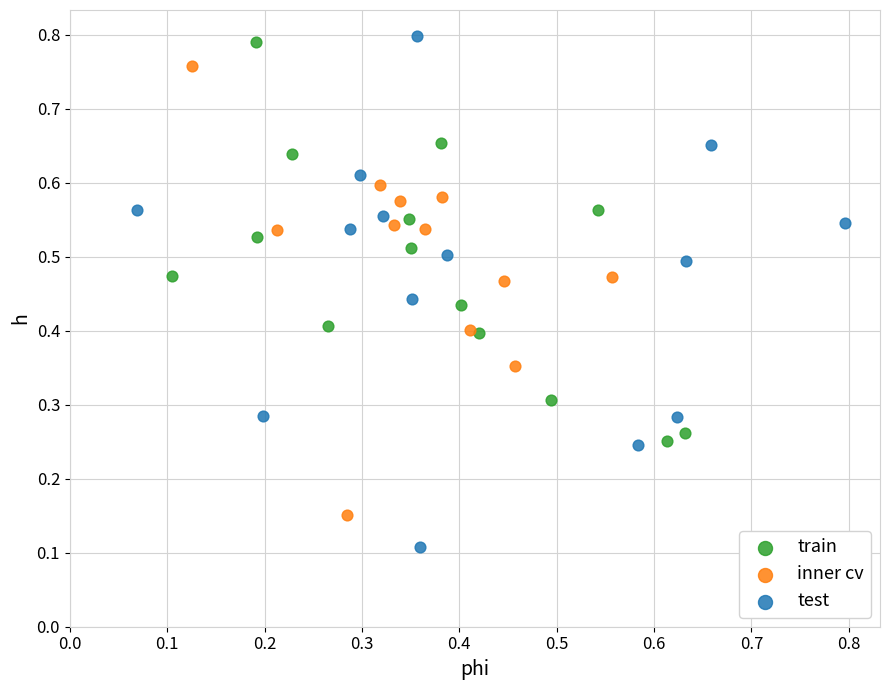

Which series has the widest spread of Y values?

test